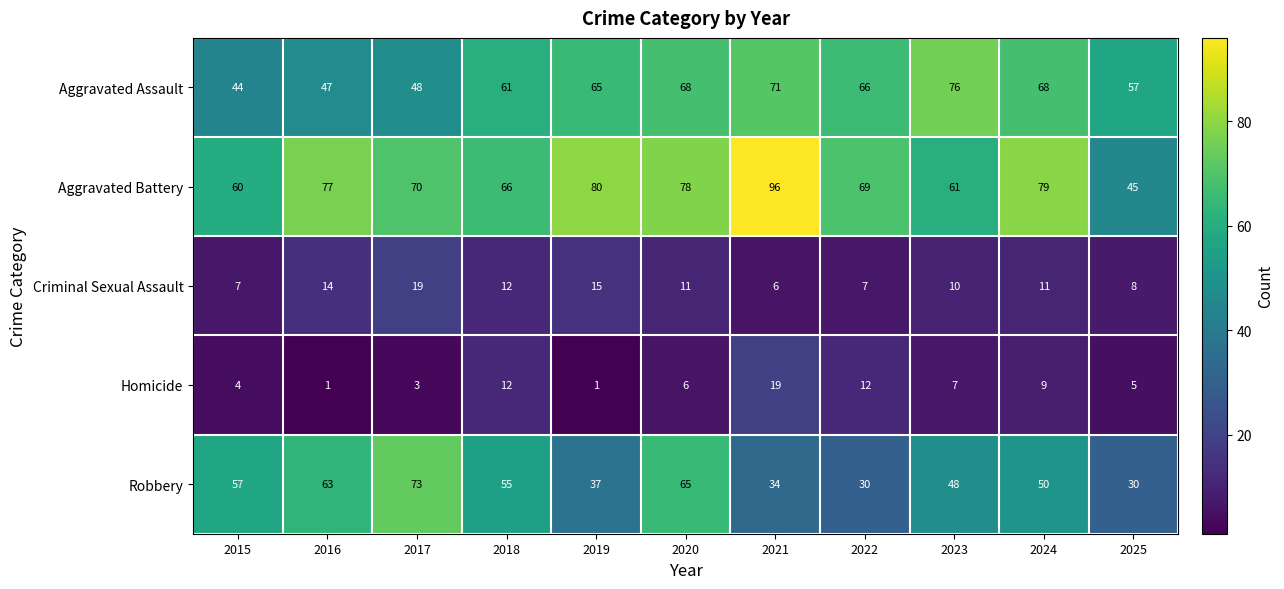

True or false: Aggravated Battery has a value of 43 at 2021.

False